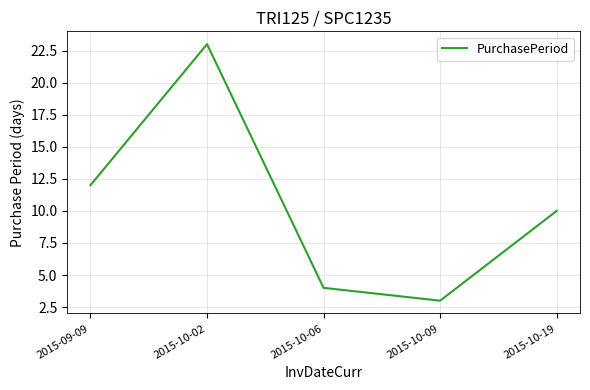

The value at 2015-09-09 is 12. True or false?

True